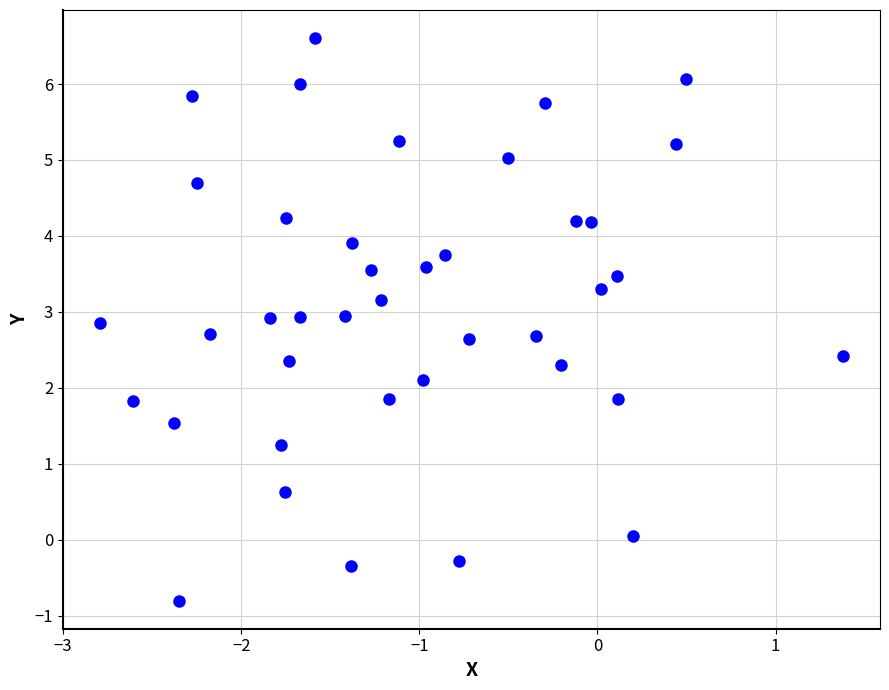

What is the range of X values (max minus min)?

4.2